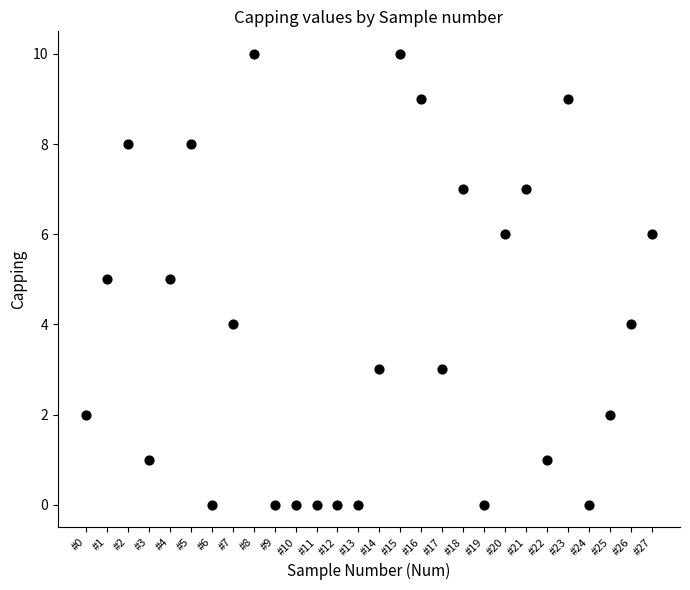

What is the range of Y values (max minus min)?

10